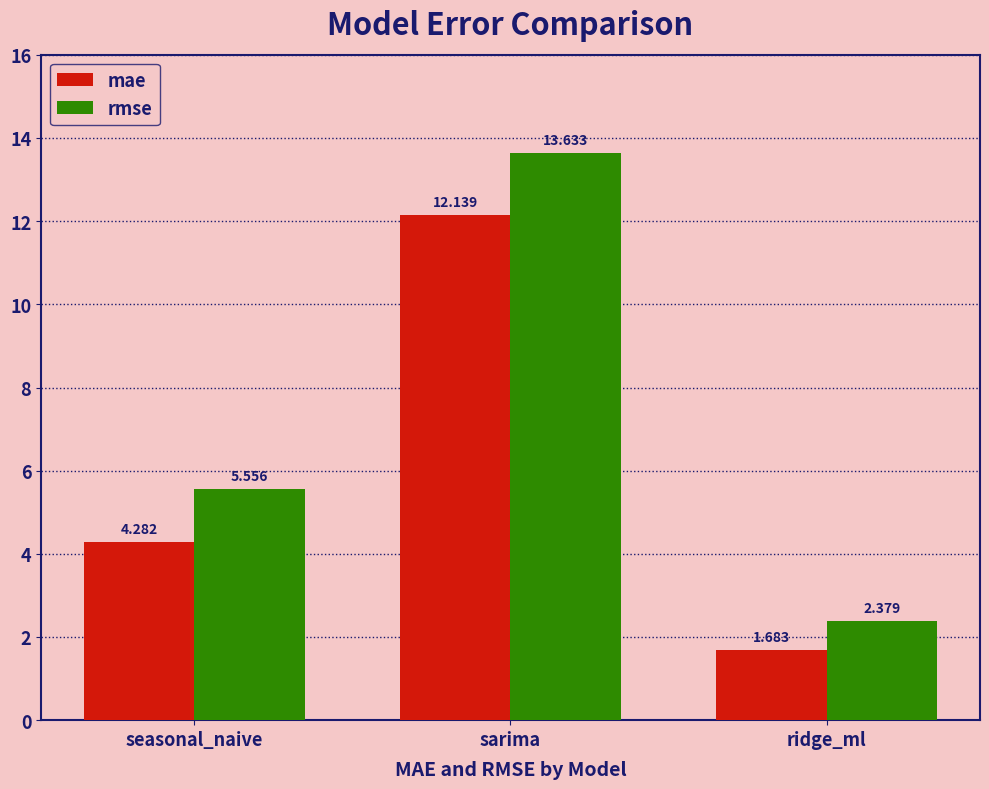

List the labels in order of mae value, largest first.

sarima, seasonal_naive, ridge_ml